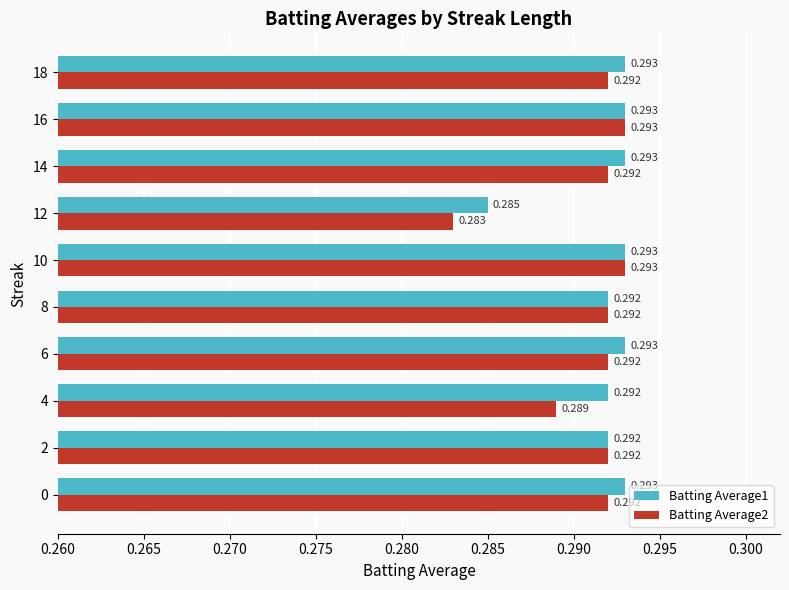

Is the value of Batting Average1 at 12 greater than the value of Batting Average2 at 0?

No